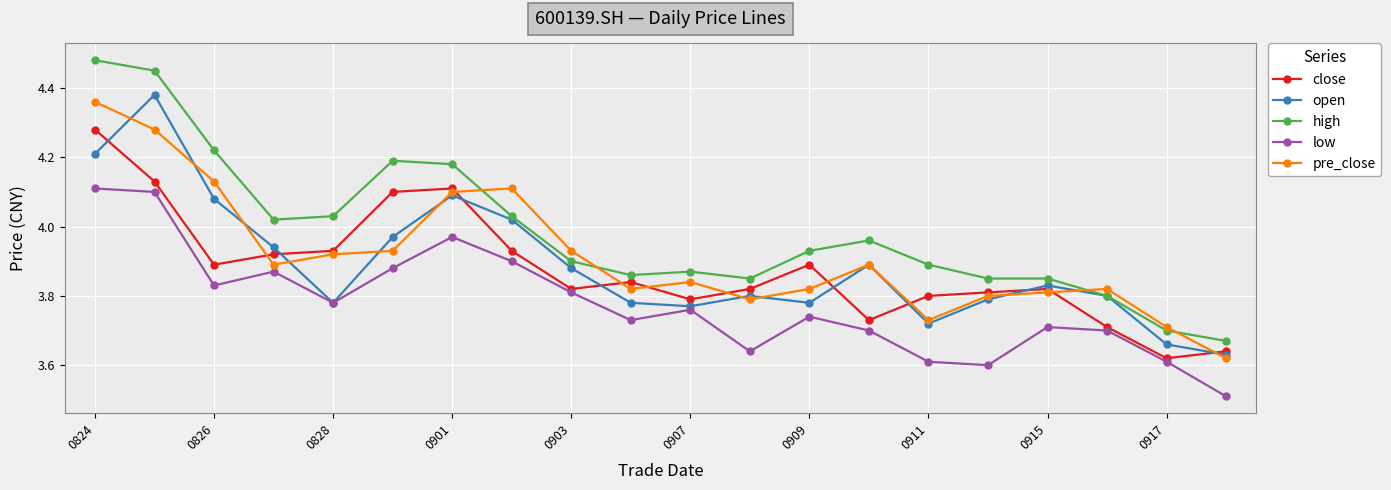

True or false: pre_close has more than 2 interior local peaks.

True